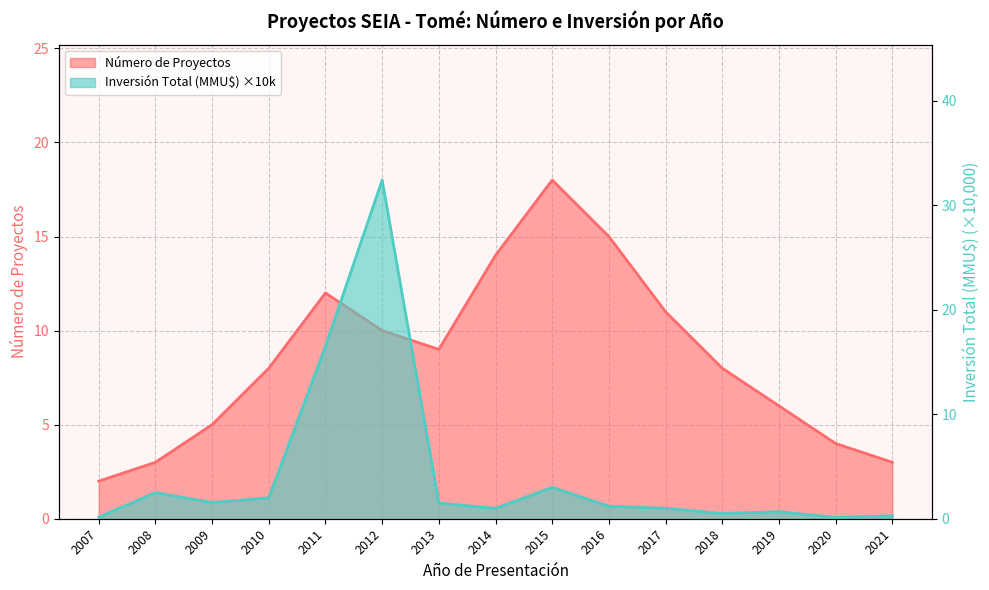

After their last crossing, which series has the higher values: Número de Proyectos or Inversión Total (MMU$)?

Número de Proyectos